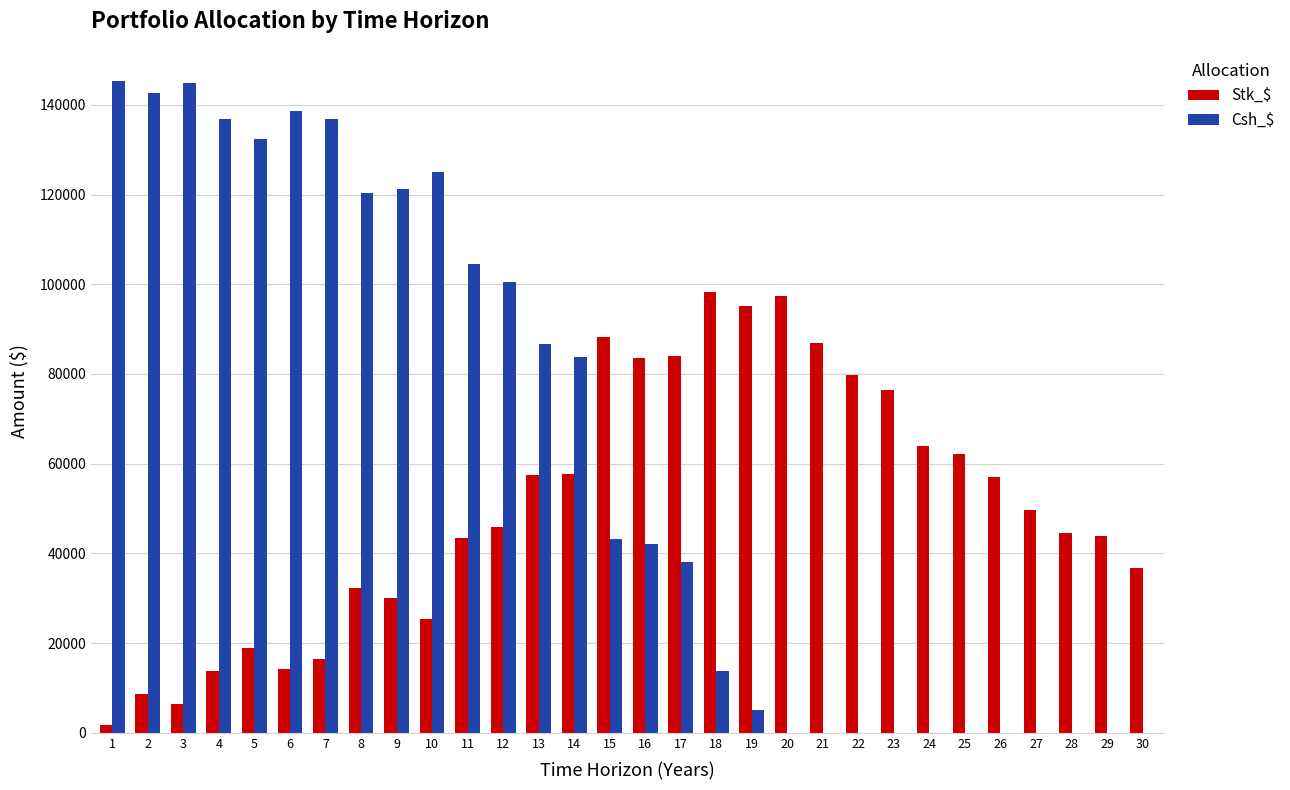

Between 14 and 30, which series saw the biggest shift?

Csh_$